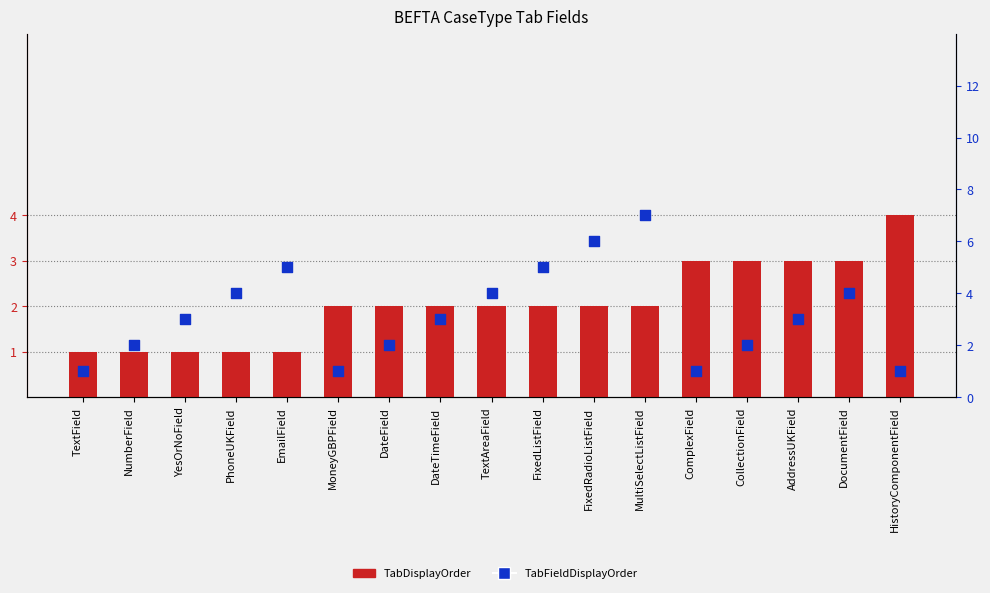

What are all the series names shown in the legend?

TabDisplayOrder, TabFieldDisplayOrder